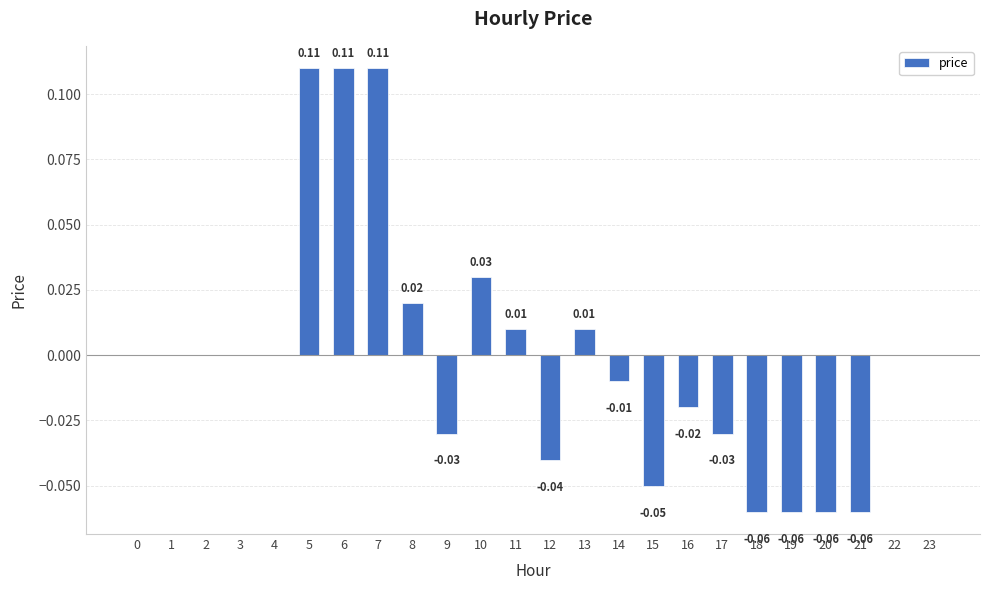

Between 7 and 3, which is larger?

7